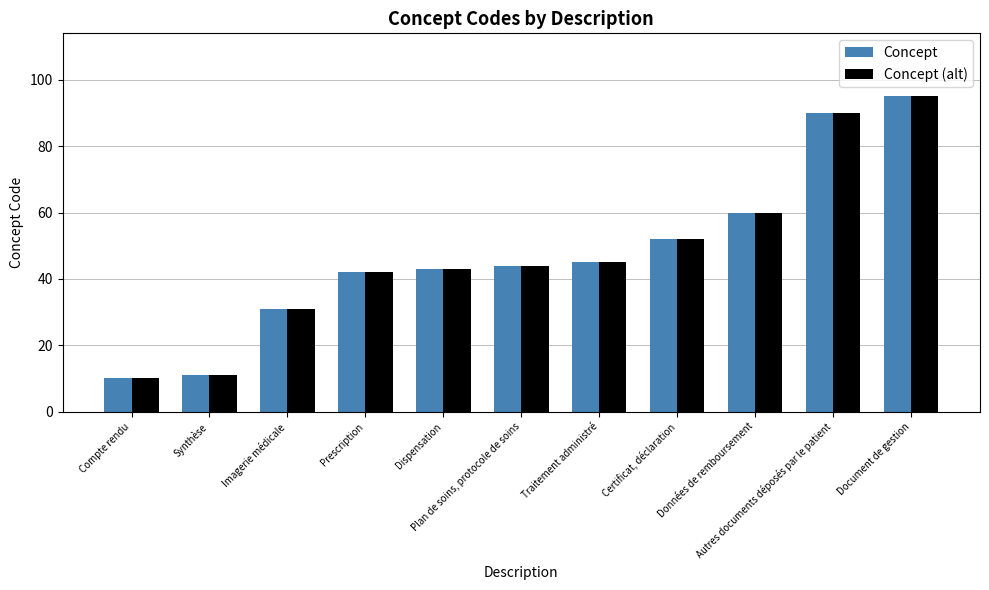

How many data points does each series have?

11